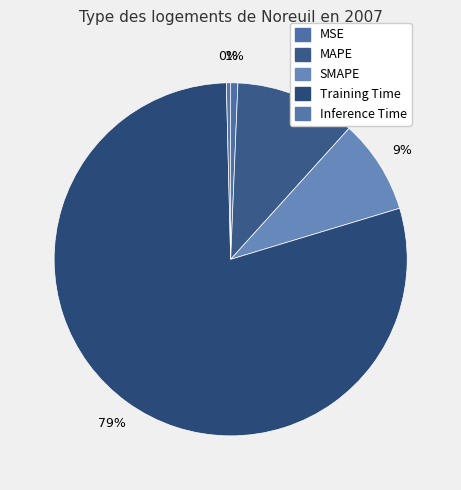

Is MSE the majority of the pie?

No